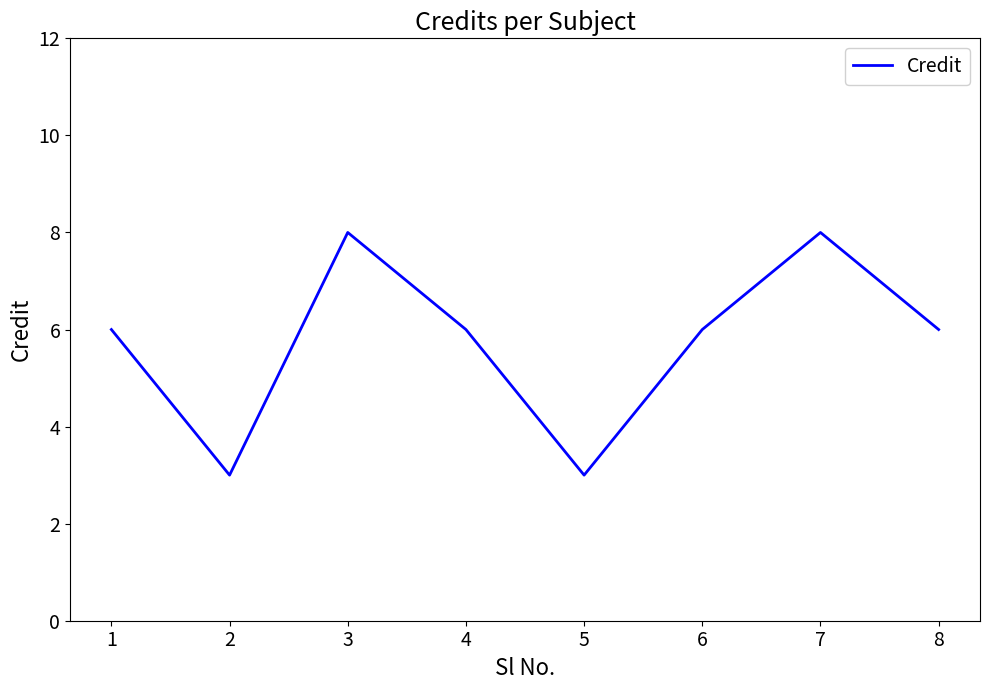

What is the approximate value at 5?

3